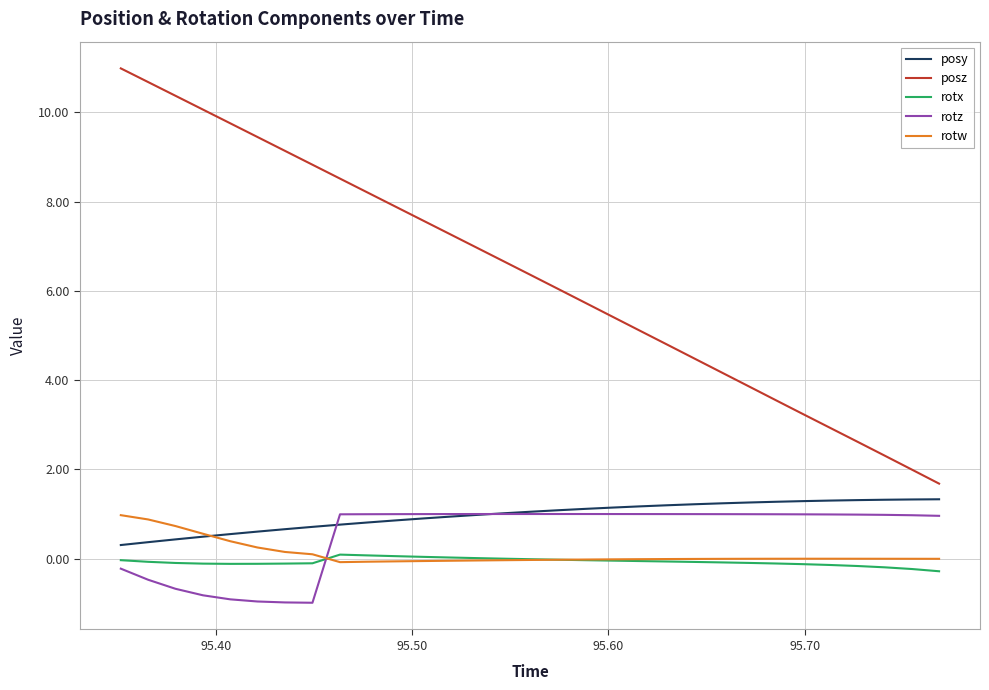

True or false: rotx and posy cross at least once.

False